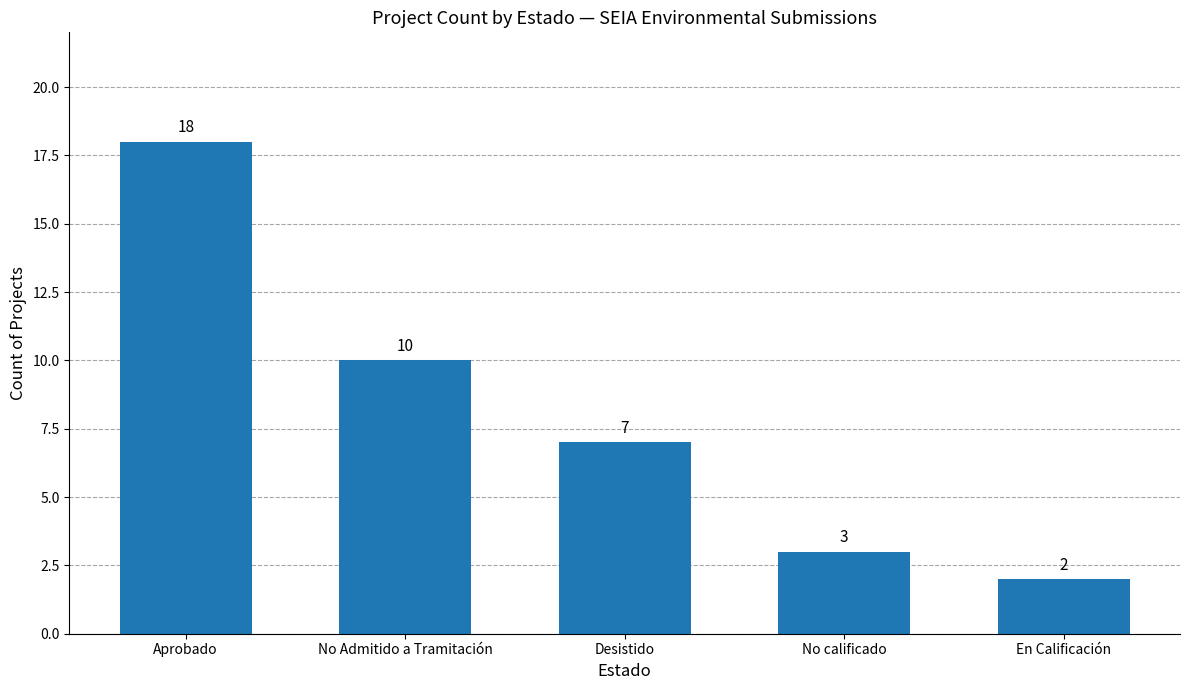

Which has a higher value, Aprobado or No calificado?

Aprobado